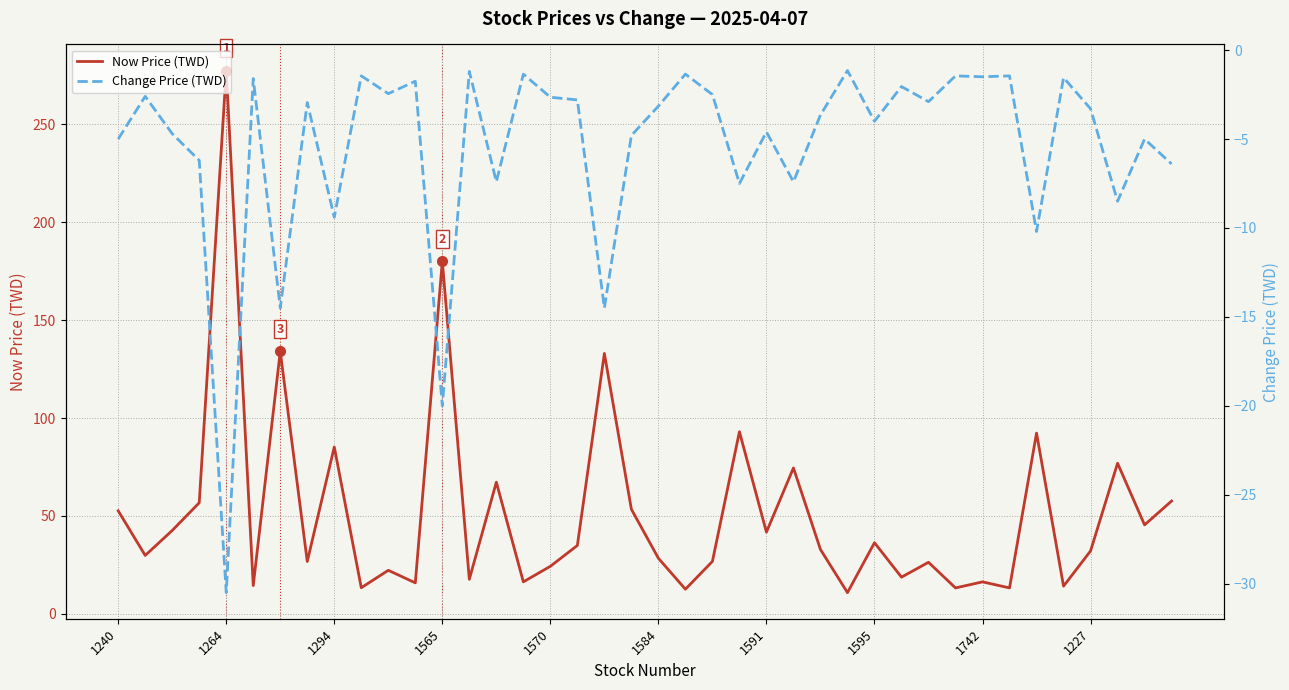

What is the maximum value shown in the chart?

277.5